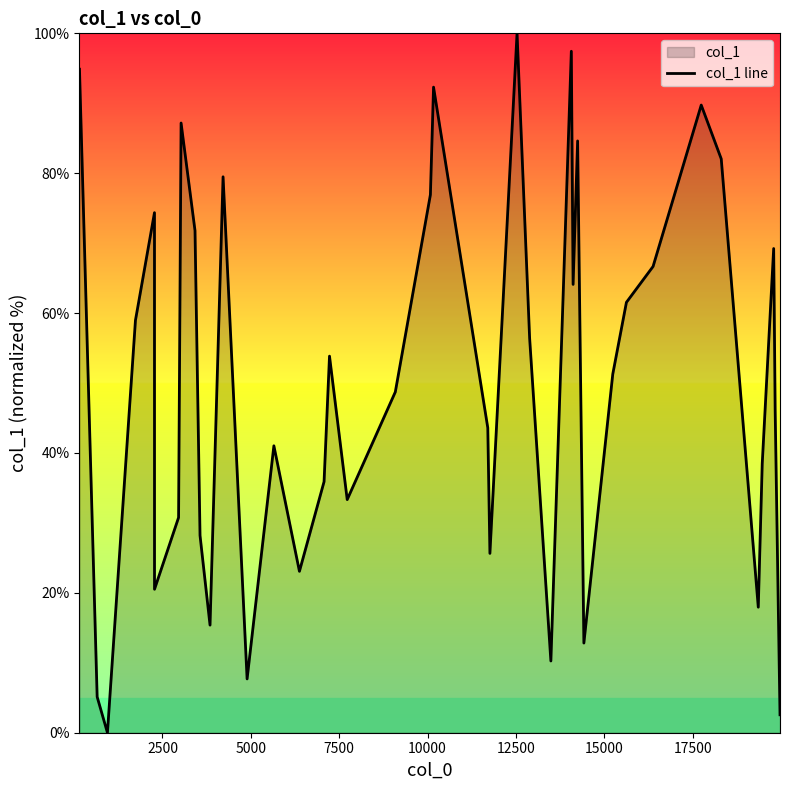

Count the number of categories in the chart.

40